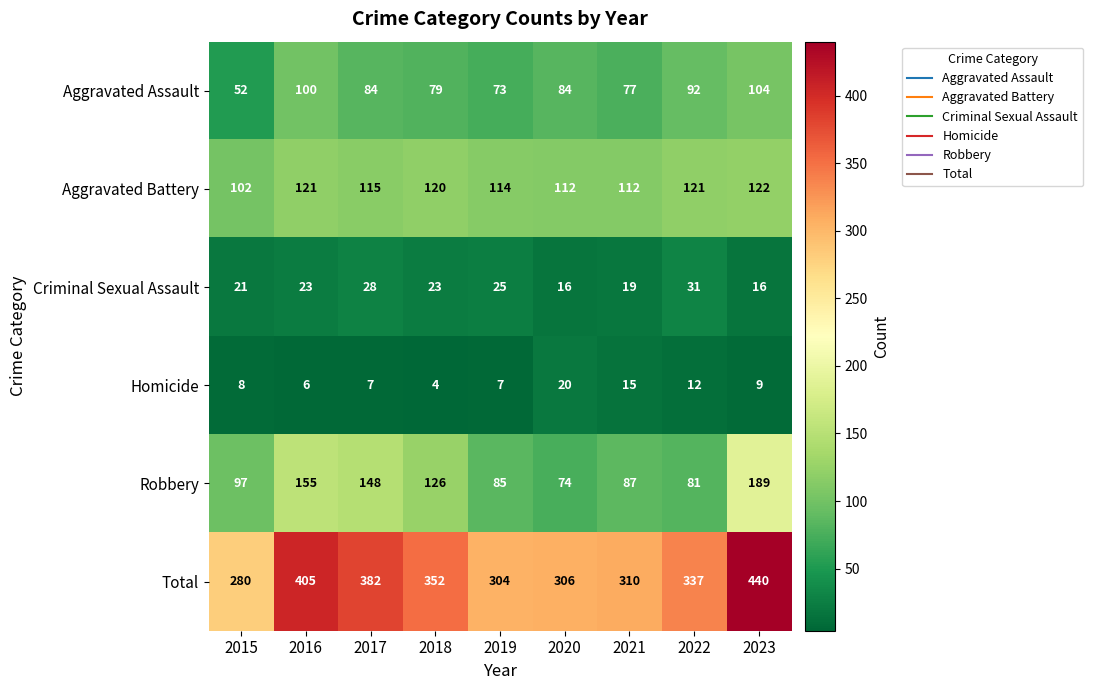

How many distinct data groups are displayed?

6